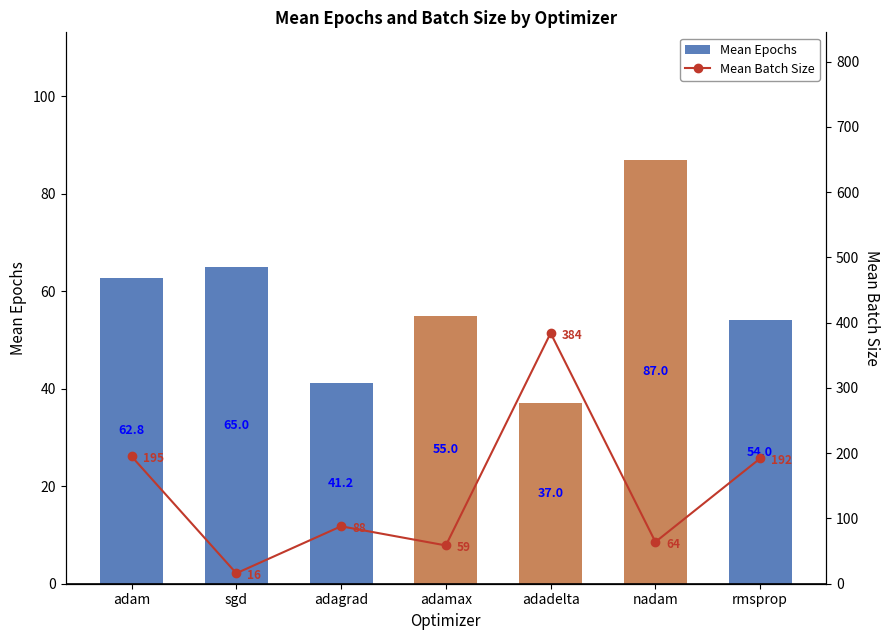

At adam, list the series in order from smallest to largest.

Mean Epochs, Mean Batch Size